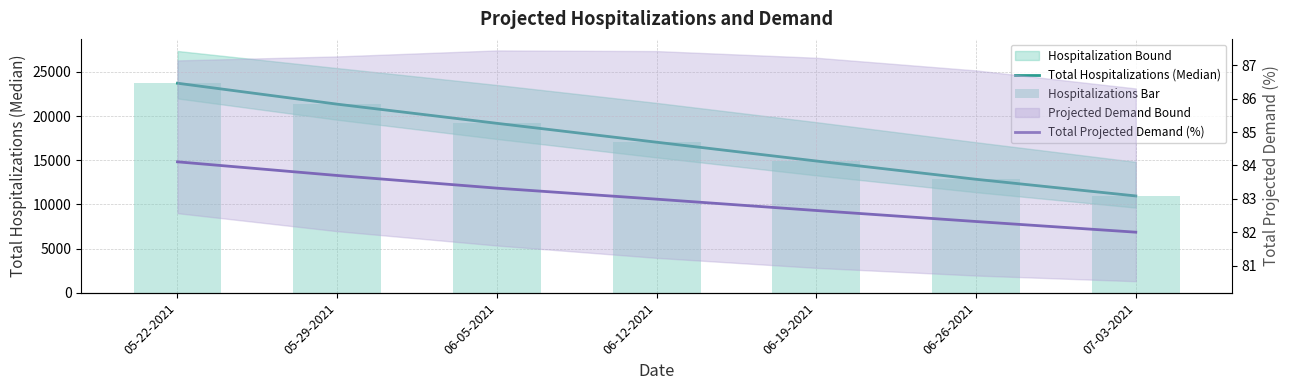

True or false: Total Hospitalizations (Median) has a value of 19186.0 at 06-05-2021.

True